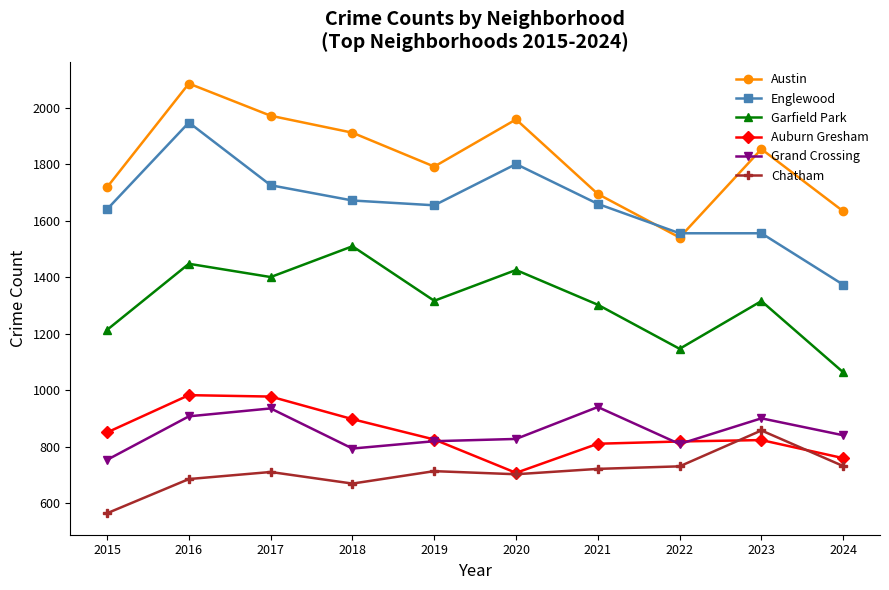

Is it true that Grand Crossing equals 281 at 2018?

False